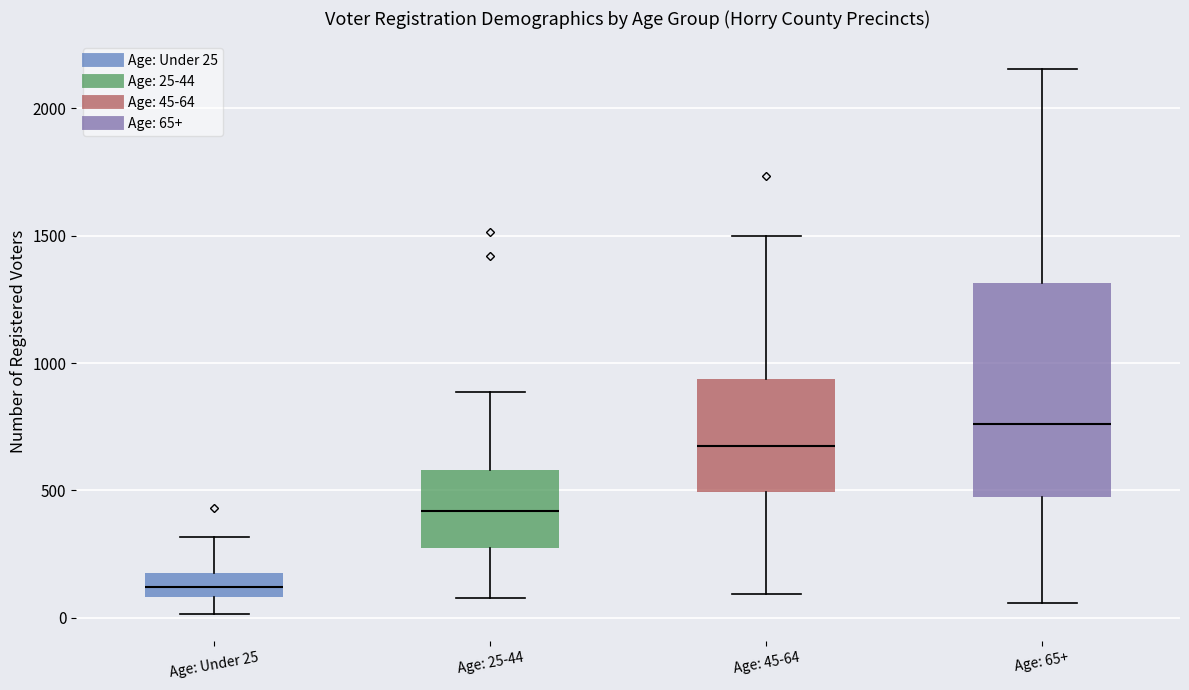

Where does the lower whisker of the box for Age: 65+ end on the y-axis? The values are not printed on the chart, so give them approximately, as read against the axis.

50